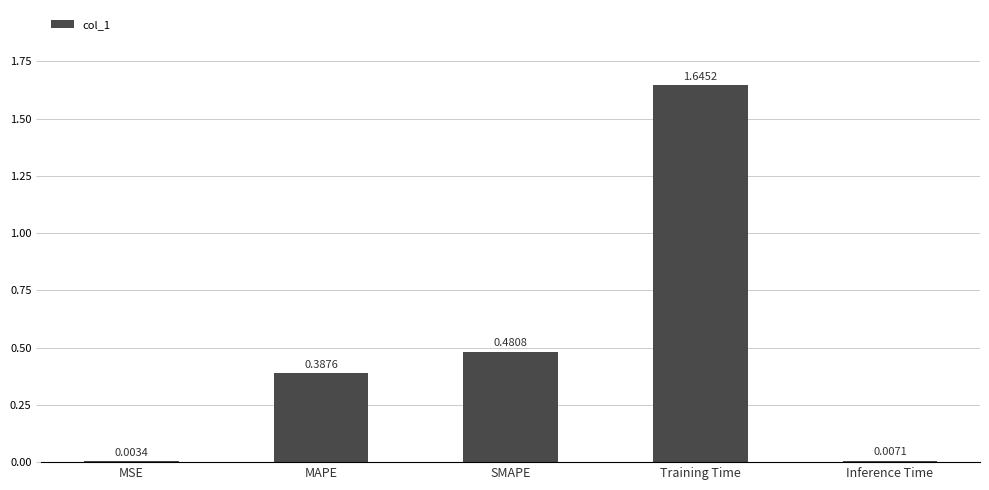

What is the sum of all values?

2.5